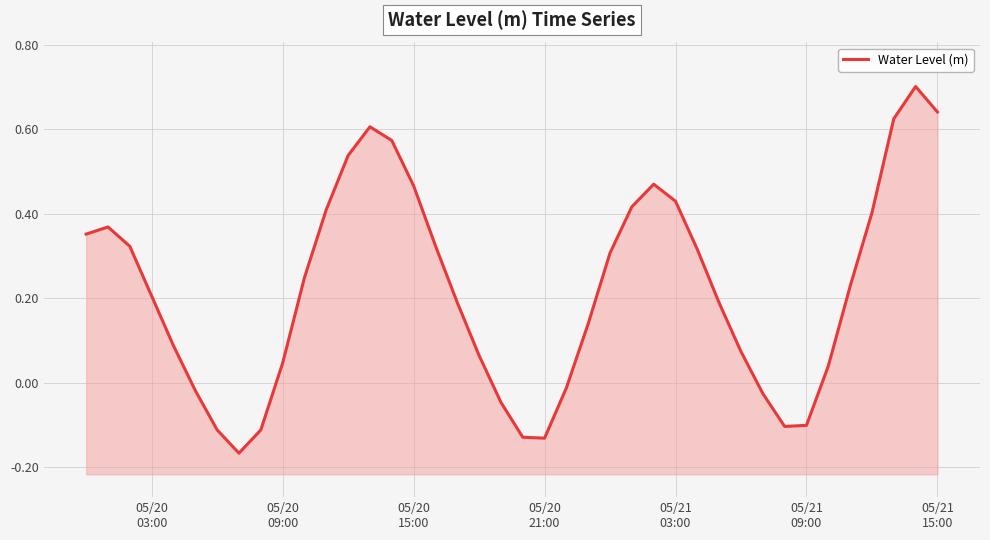

How many points are lower than both their immediate neighbors (excluding endpoints)?

3